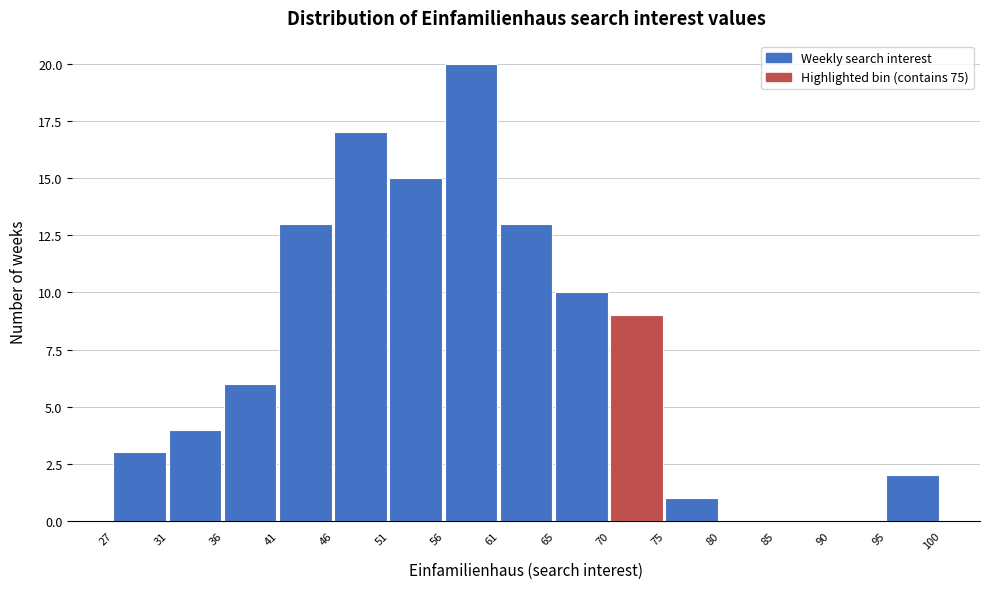

Reading left to right, extract all data points from this chart.

27=3	31=4	36=6	41=13	46=17	51=15	56=20	61=13	65=10	70=9	75=1	80=0	85=0	90=0	95=2